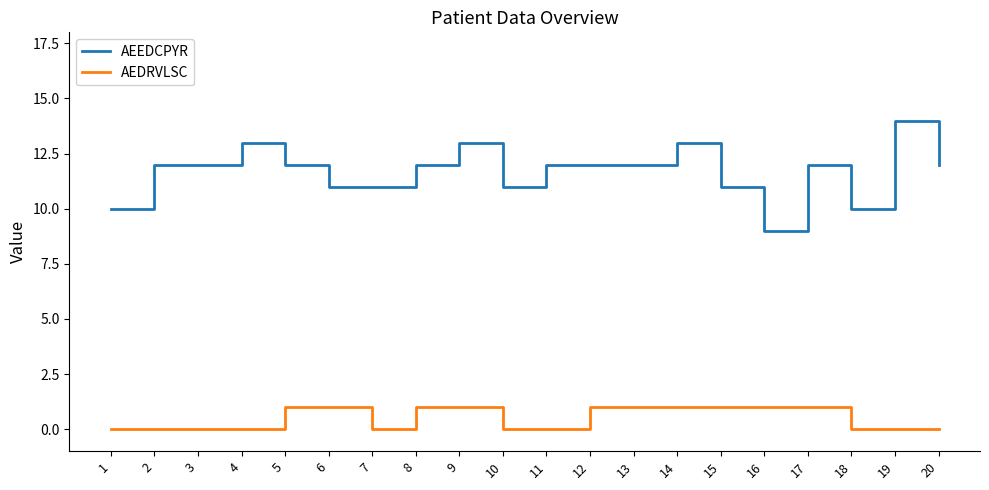

Is the value of AEDRVLSC at 1 greater than the value of AEEDCPYR at 15?

No